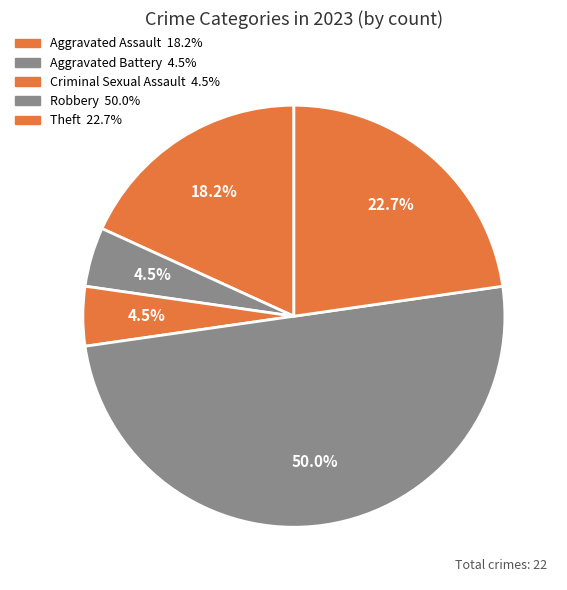

To the nearest percent, what is the difference between the largest and smallest slice percentages?

45%